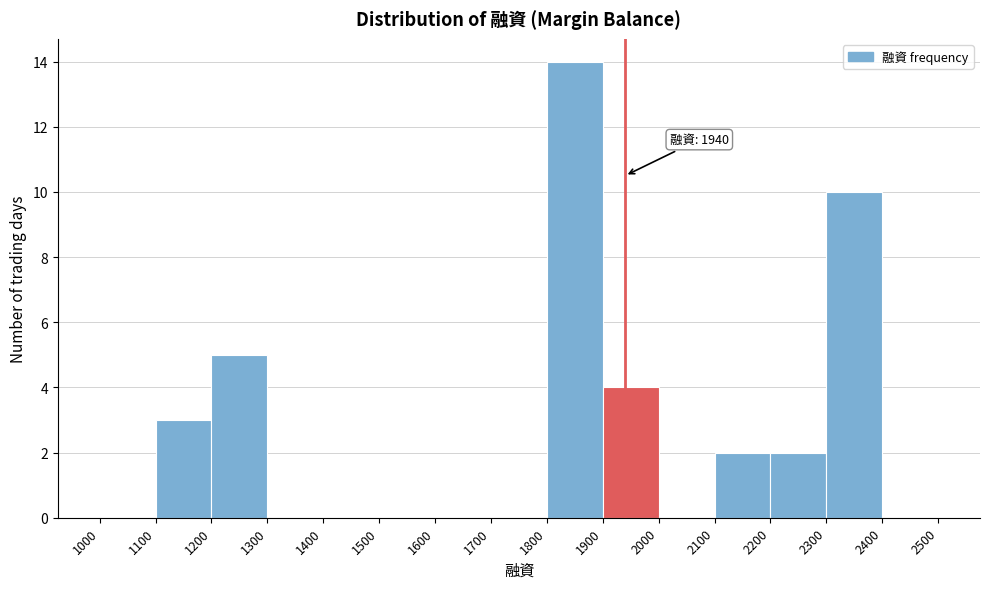

Which range on the x-axis has the tallest bar?

1800 to 1900